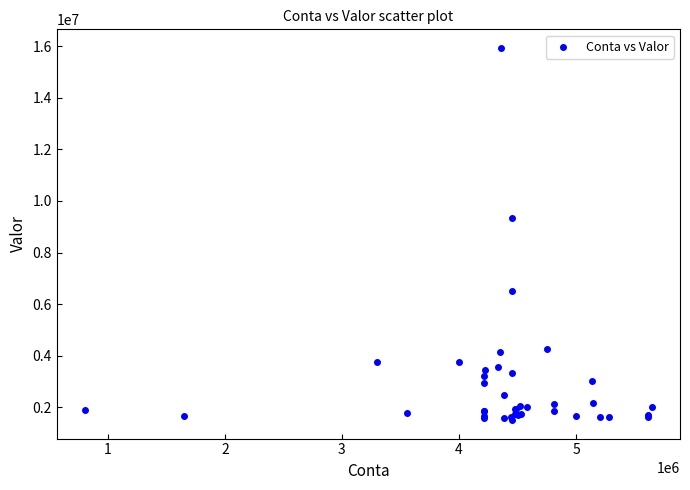

What Y value in the scatter plot is closest to 8719253?

9330510.5